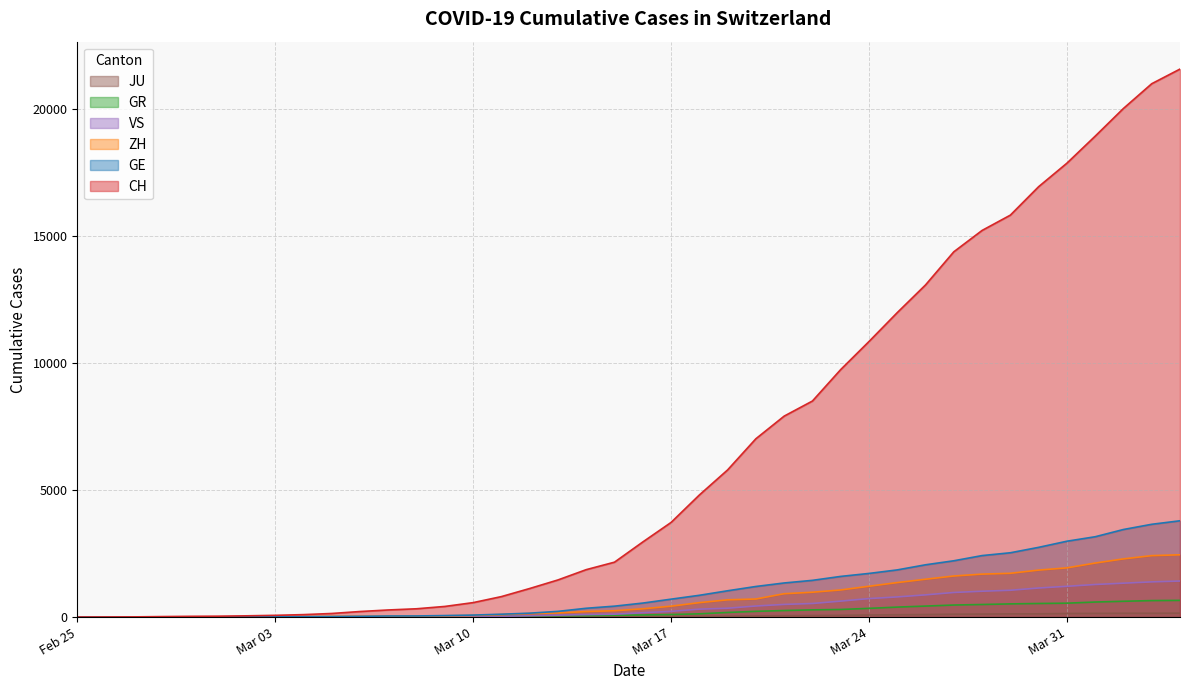

What is the sum of all ZH values?

28993